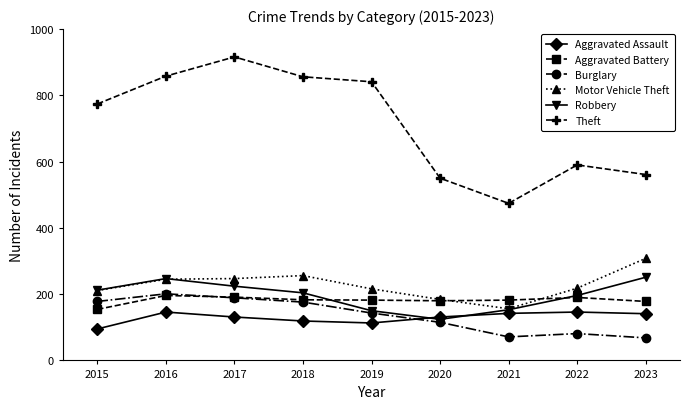

Is it true that Theft equals 797 at 2023?

False